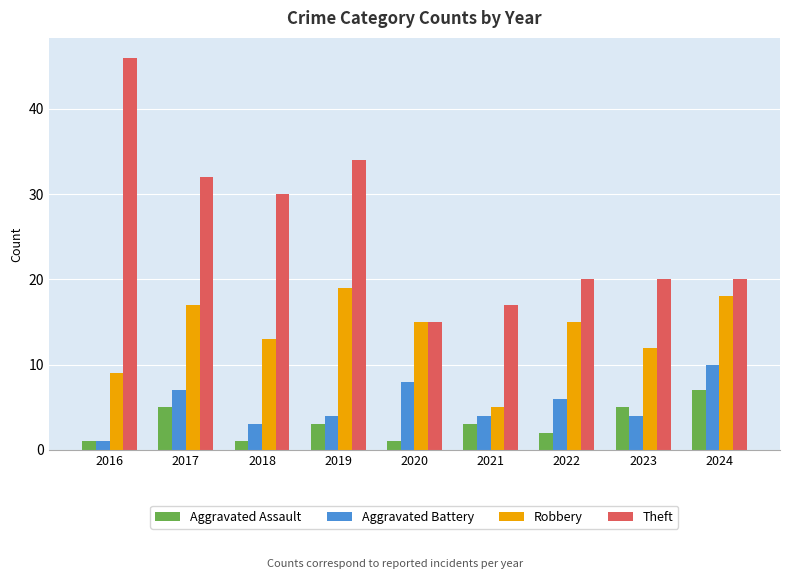

What are all the series names shown in the legend?

Aggravated Assault, Aggravated Battery, Robbery, Theft